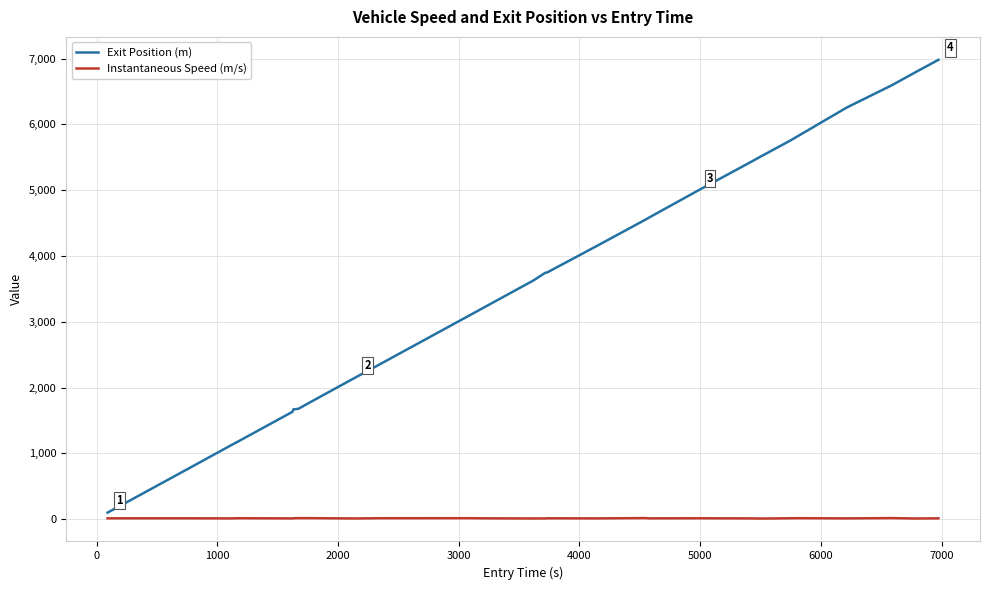

Which series has the largest range (max minus min)?

Exit Position (m)